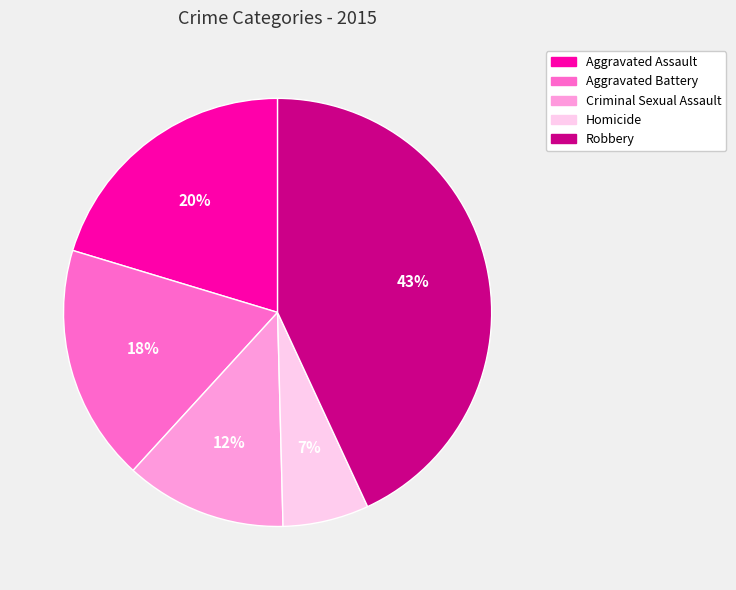

To the nearest percent, what is the average slice percentage?

20%